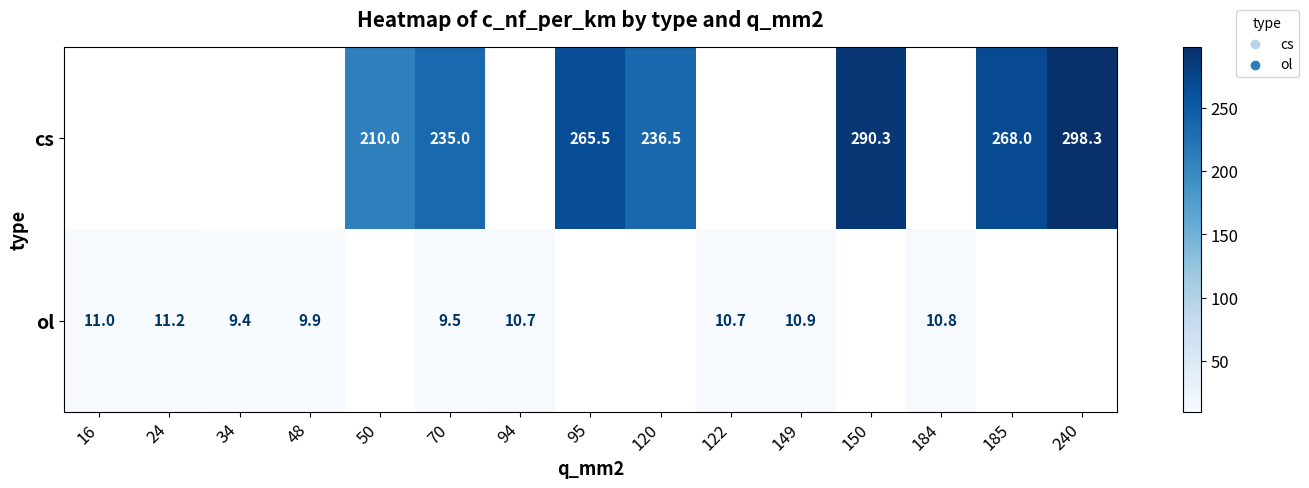

What is the sum of the cs values at 120 and 240?

534.8